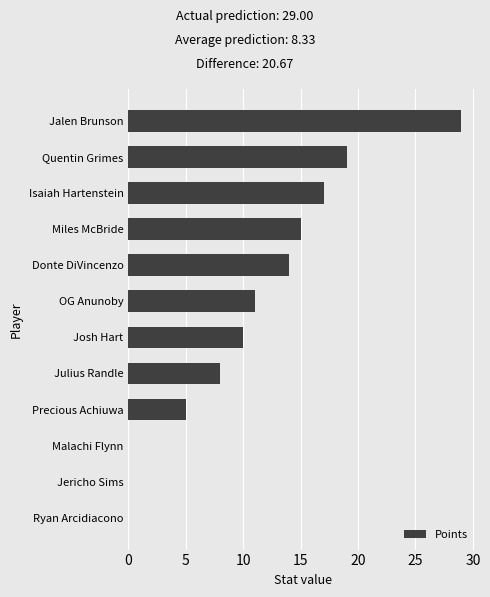

The chart shows a value of 0 at Jericho Sims. True or false?

True